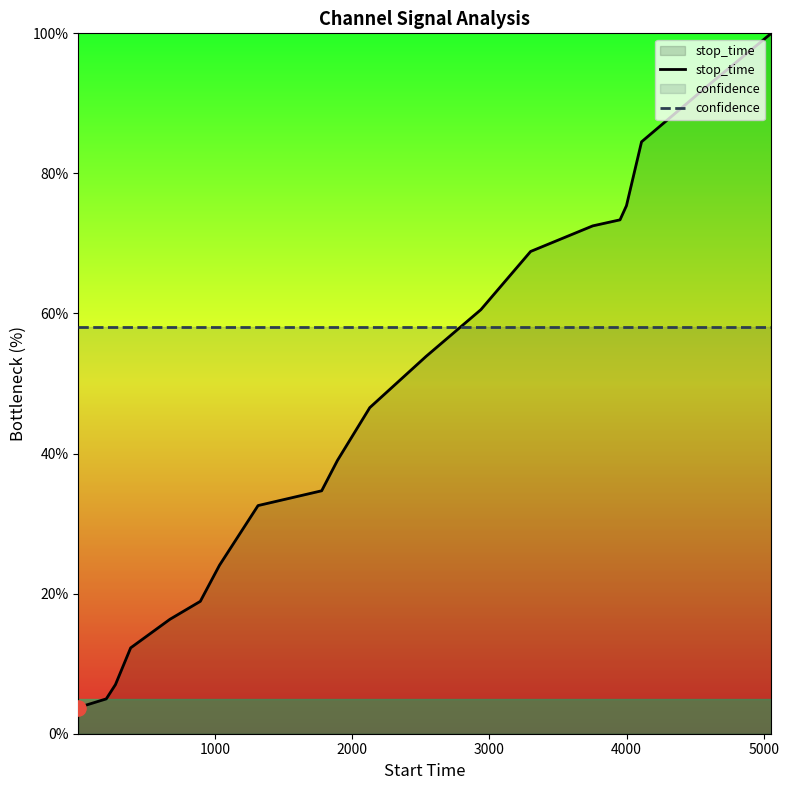

What are all the series names shown in the legend?

stop_time, confidence